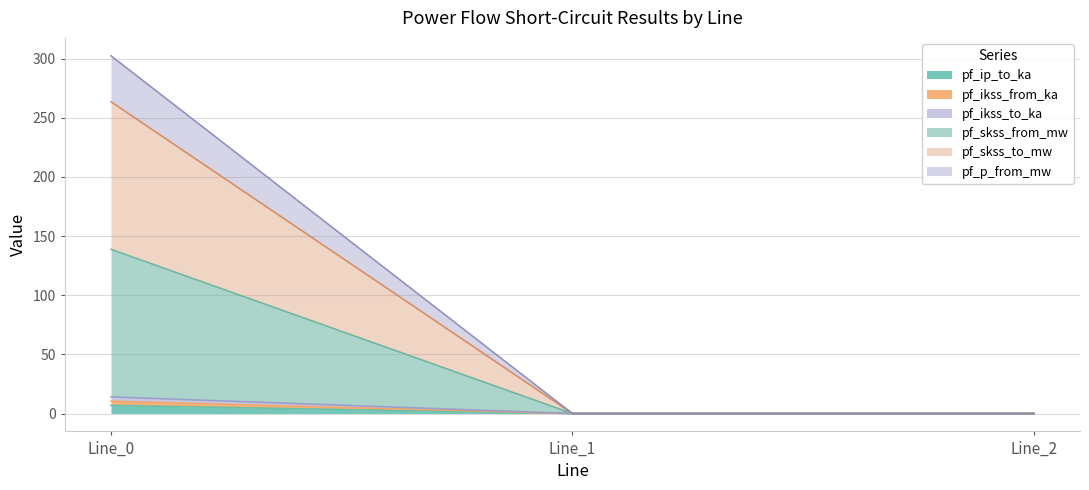

At which category is the sum across all series the highest?

Line_0